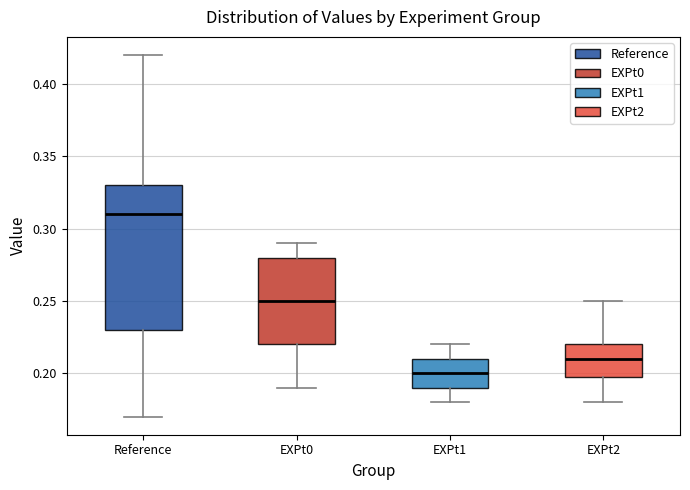

Reading left to right, transcribe this box plot: for each box, give where its median line is, the range the box spans, and where its two whiskers end, as read against the y-axis. The values are not printed on the chart, so give them approximately, as read against the axis.

Reference: median 0.31, box 0.23 to 0.33, whiskers 0.17 to 0.42
EXPt0: median 0.25, box 0.22 to 0.28, whiskers 0.19 to 0.29
EXPt1: median 0.20, box 0.19 to 0.21, whiskers 0.18 to 0.22
EXPt2: median 0.21, box 0.20 to 0.22, whiskers 0.18 to 0.25